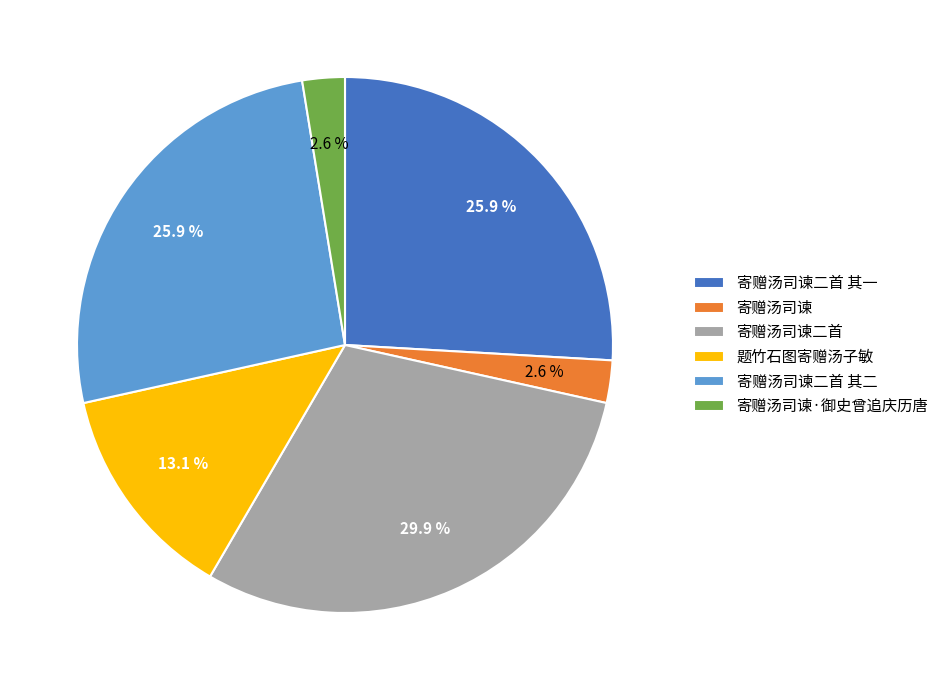

Combined, what portion of the pie is 寄赠汤司谏二首 其一 and 寄赠汤司谏二首 其二?

51.8%